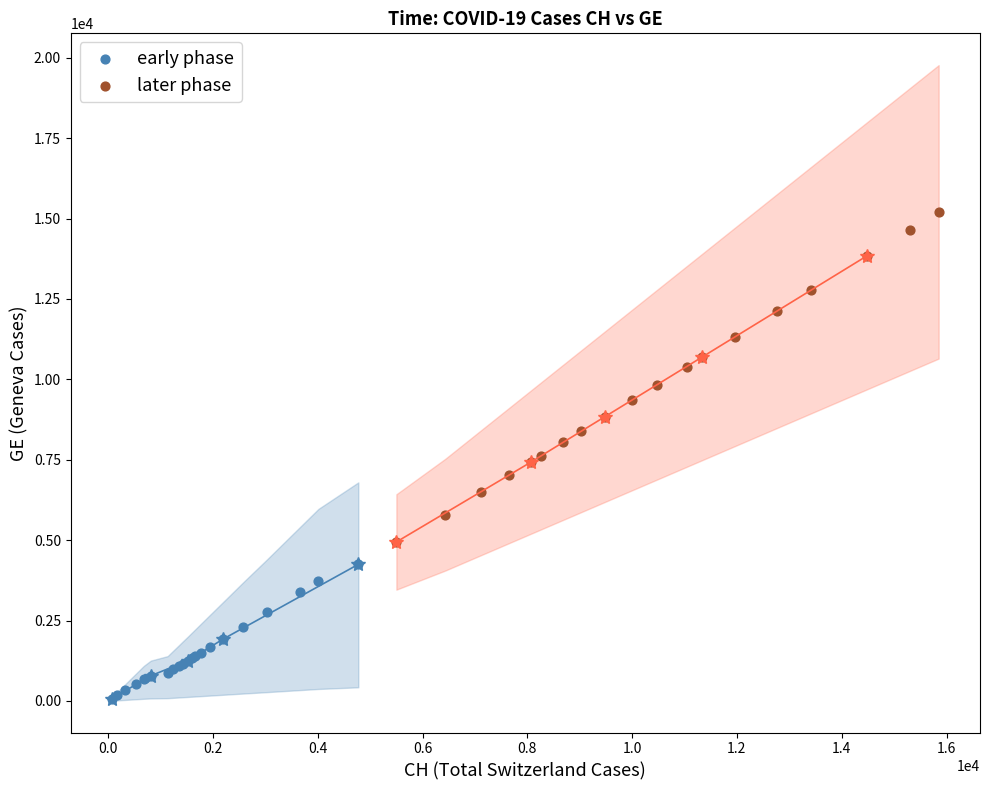

Which series contains the highest Y value?

later phase